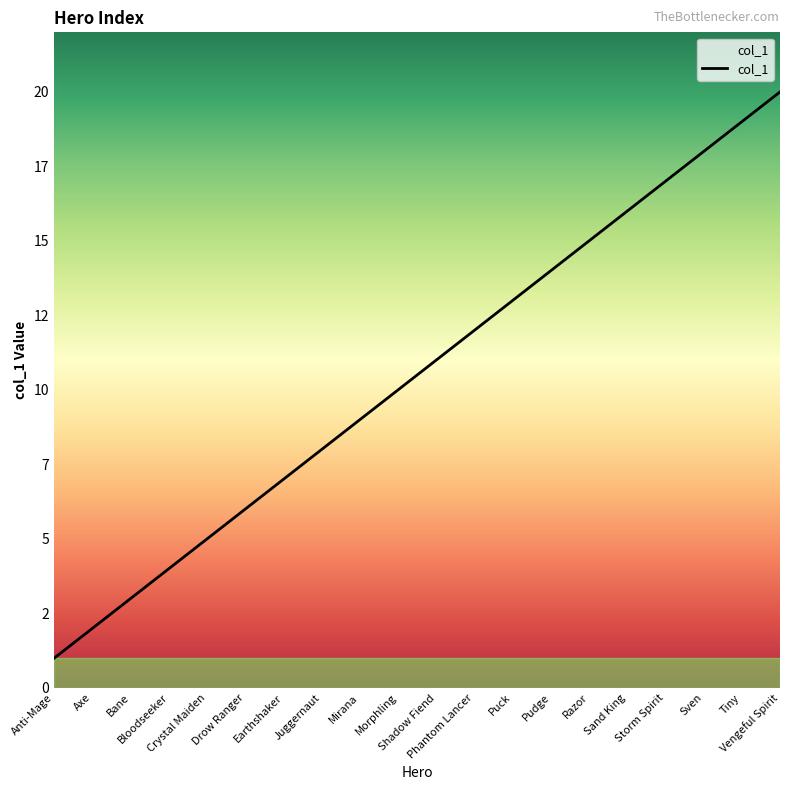

True or false: the data shows 7 at Puck.

False